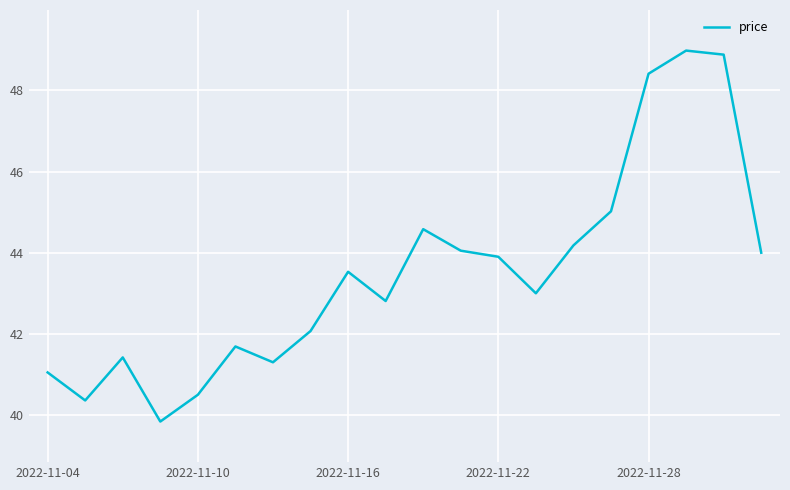

What is the maximum value shown in the chart?

49.0